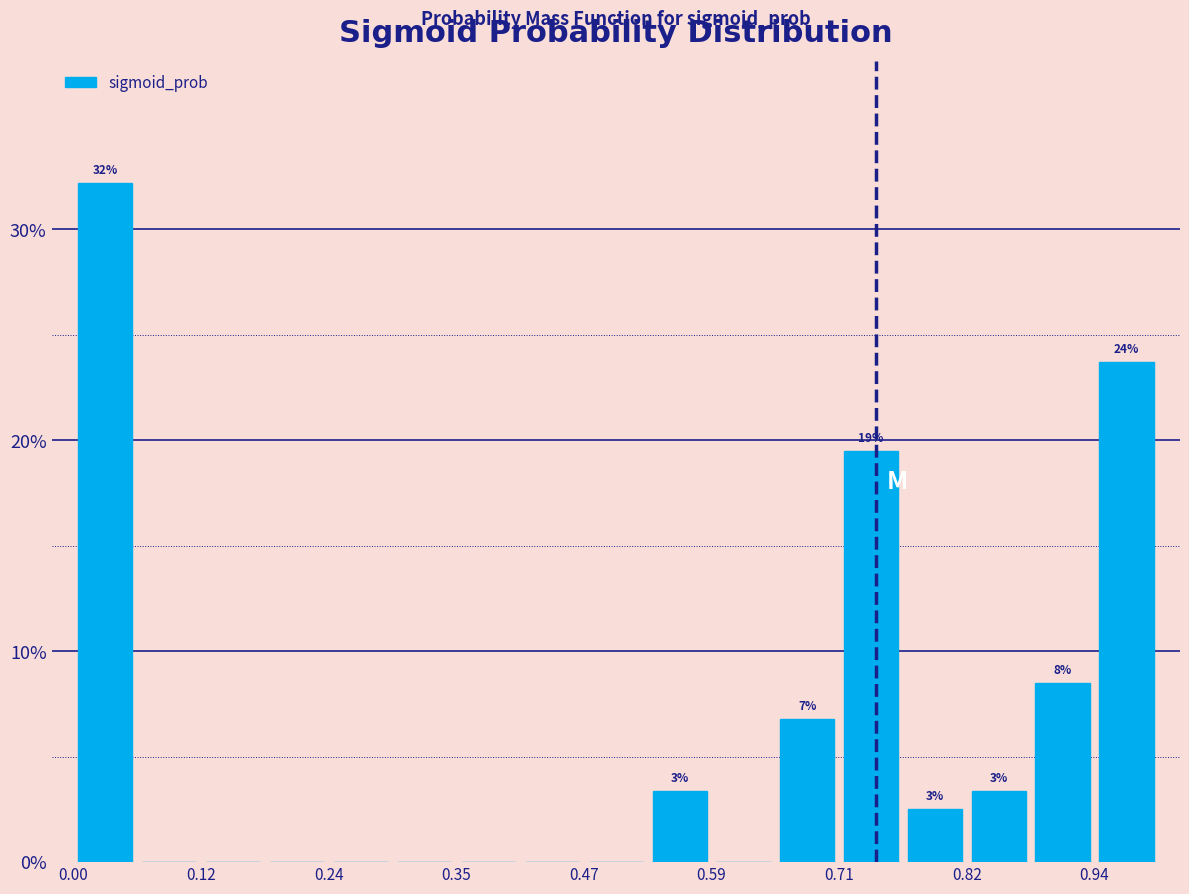

Read against the x-axis, roughly where is the centre of the tallest bar?

0.02